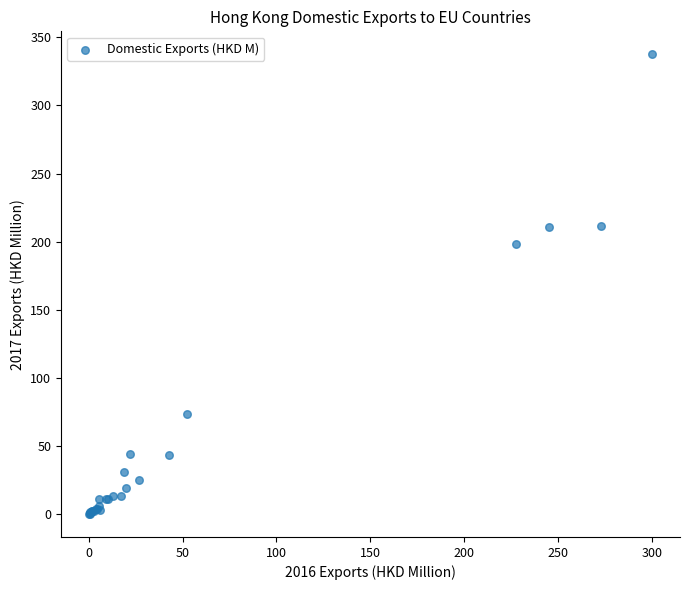

What Y value in the scatter plot is closest to 168?

198.5